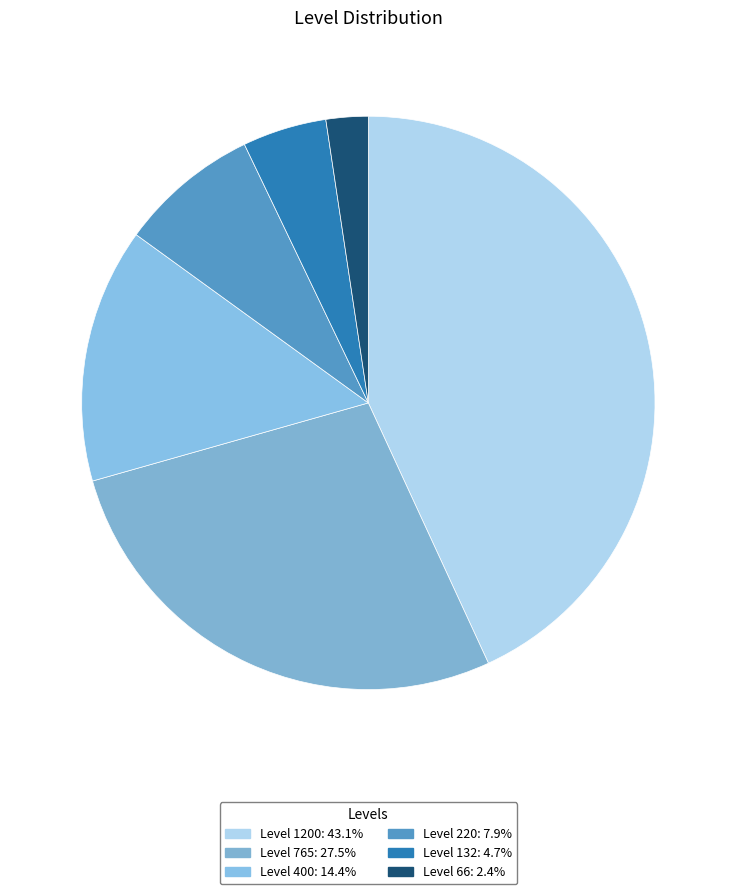

How many segments does this pie chart have?

6